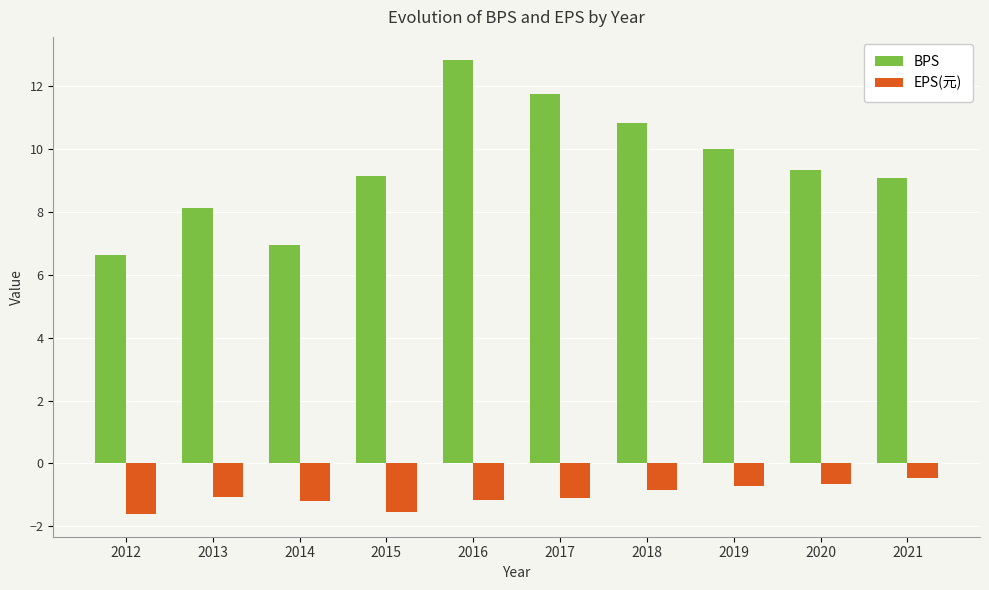

At which label does EPS(元) first exceed -1?

2018